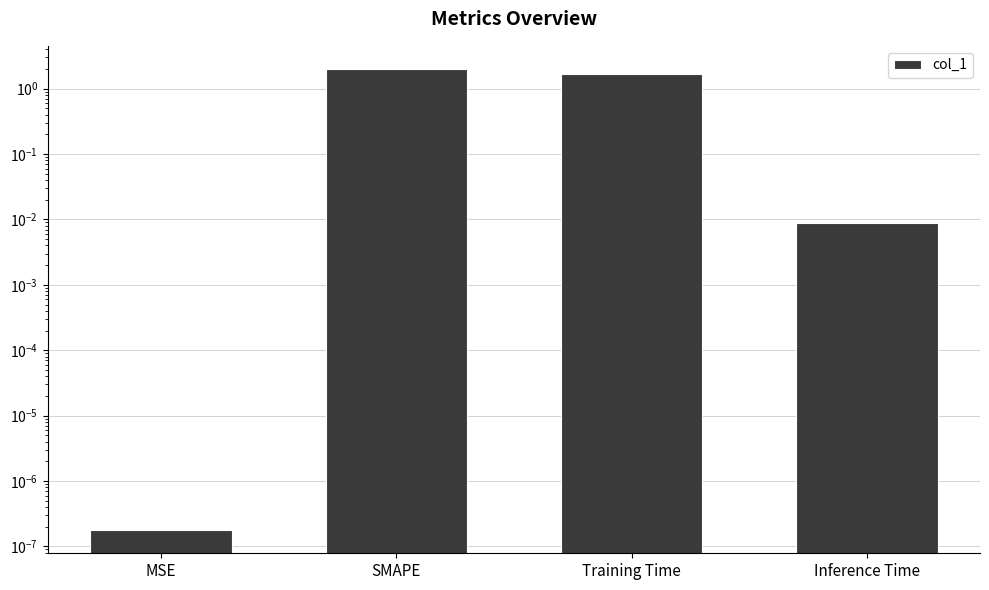

Are the bars grouped side by side (vs. stacked)?

No